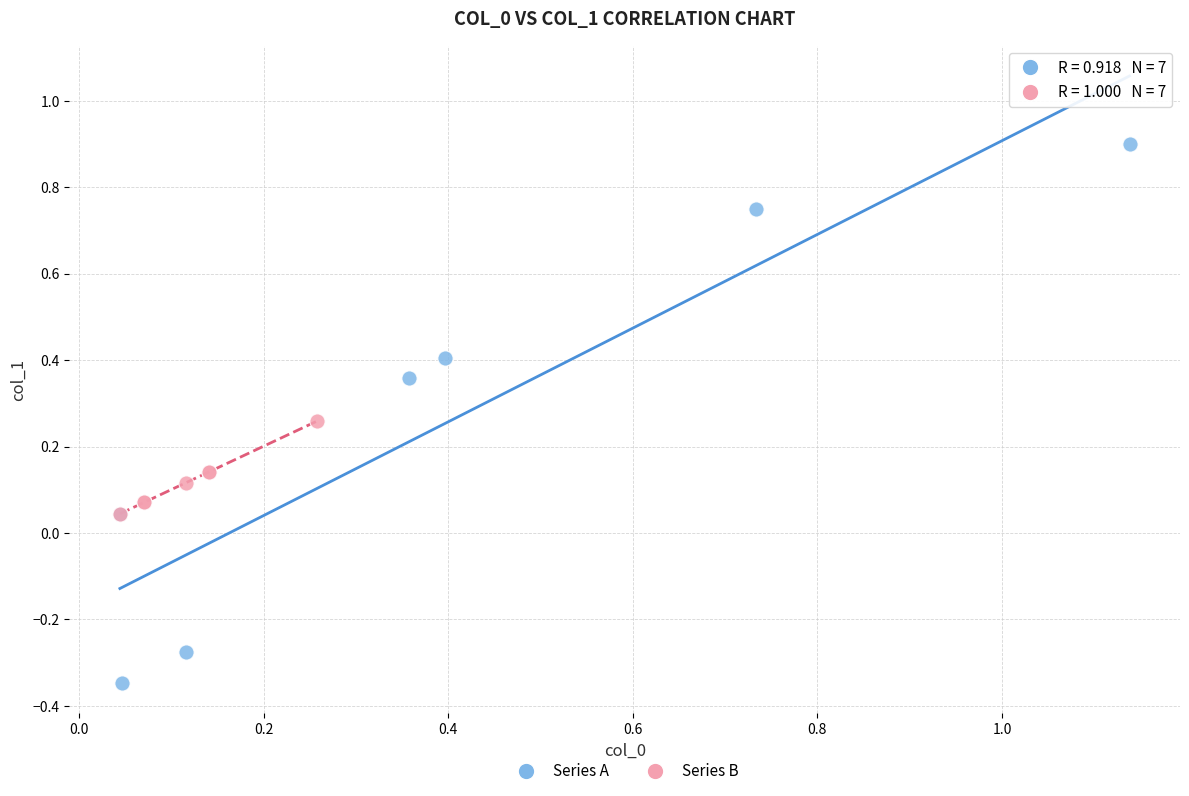

Which series reaches the minimum Y coordinate?

Series A